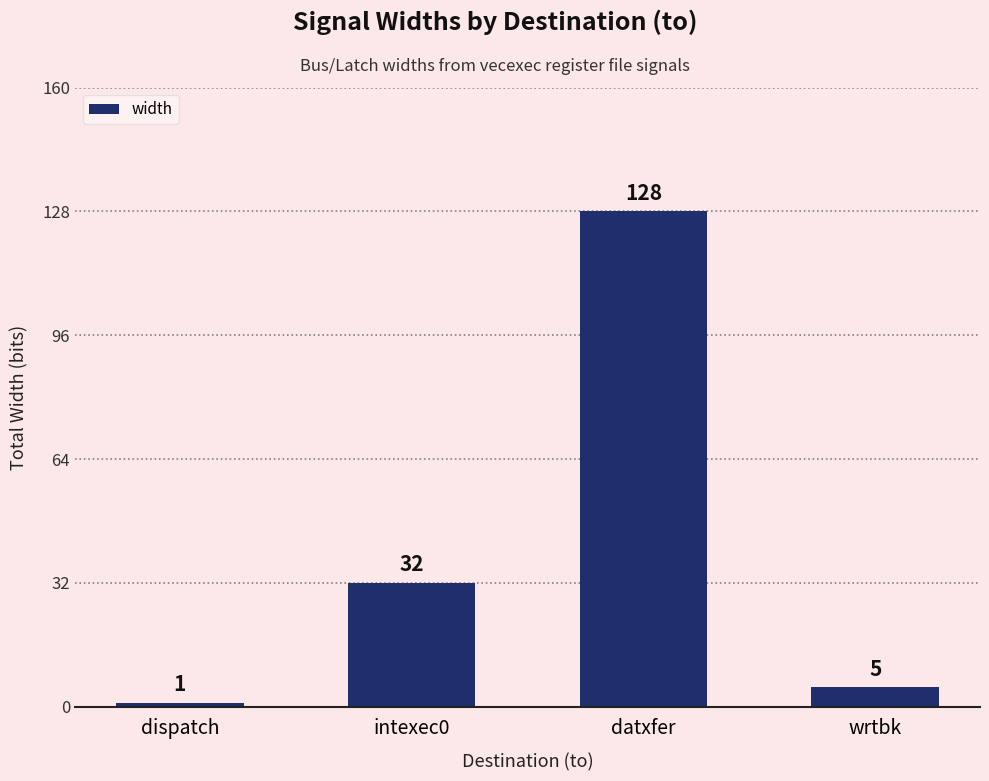

Reading left to right, extract all data points from this chart.

1	32	128	5